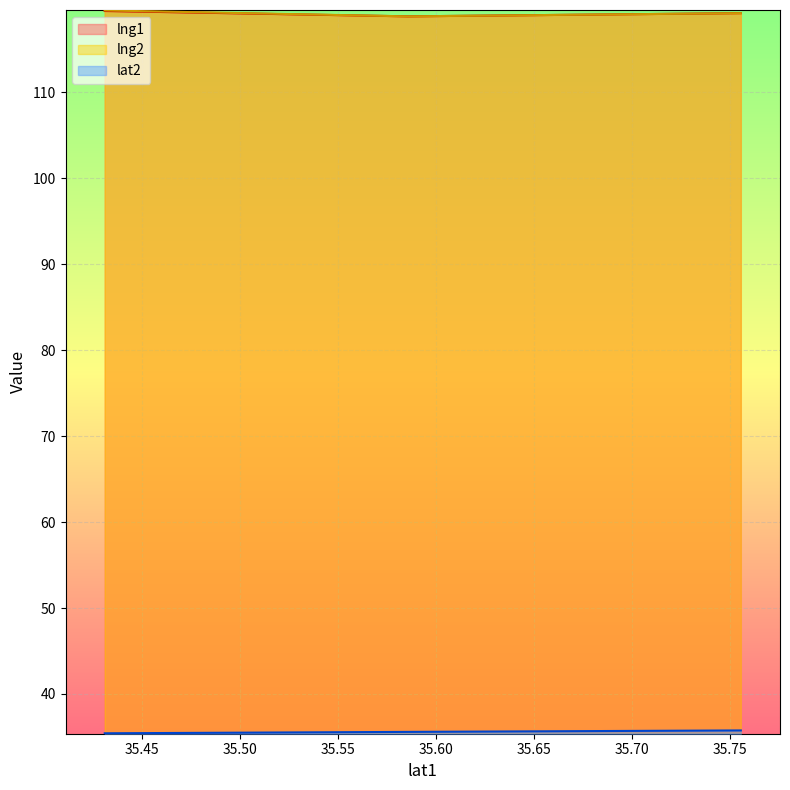

What is the spread (max minus min) of values at 35.58587212?

83.3